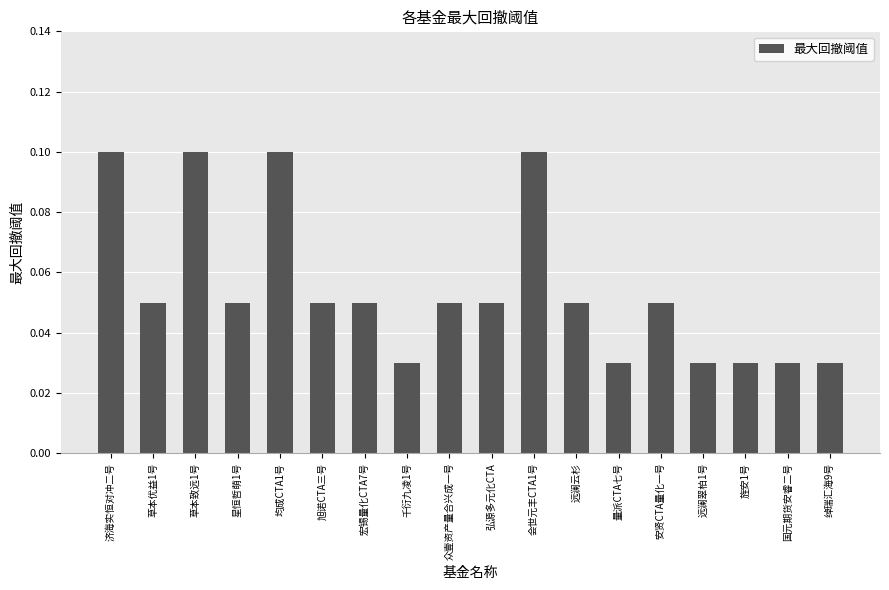

What is the label of the 11th bar from the left?

会世元丰CTA1号